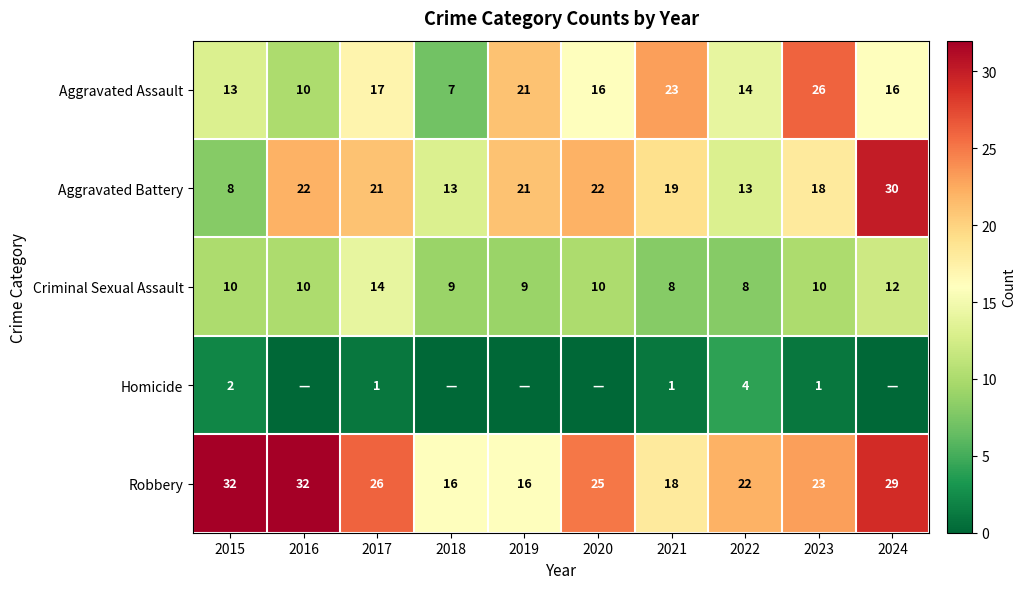

At 2021, list the series in order from smallest to largest.

Homicide, Criminal Sexual Assault, Robbery, Aggravated Battery, Aggravated Assault